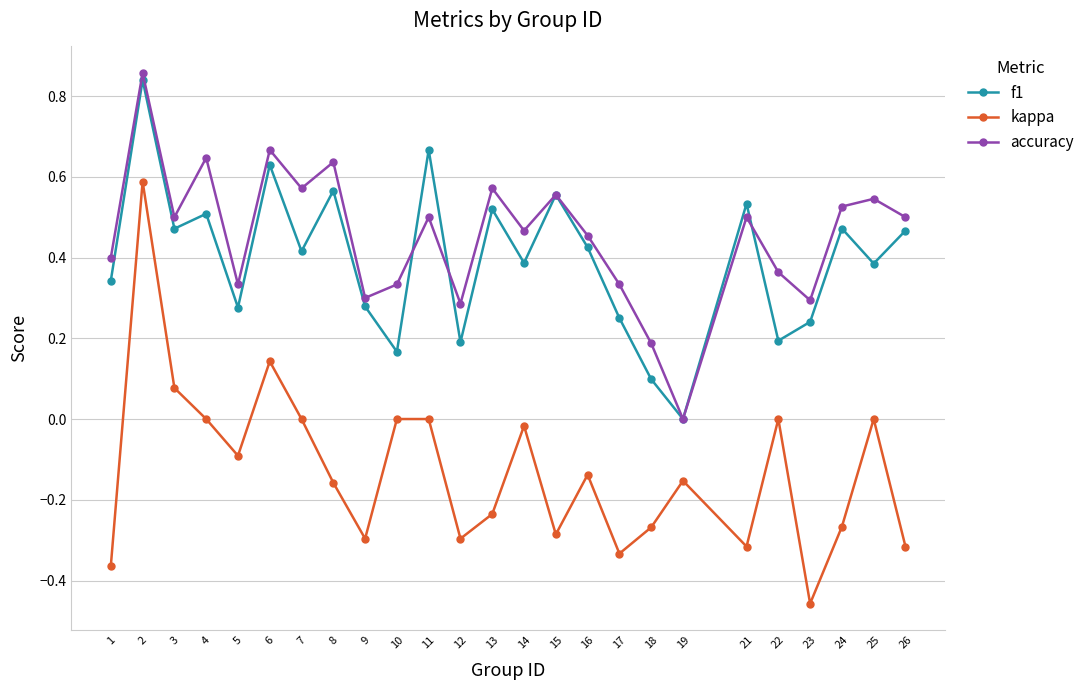

At 14, list the series in order from smallest to largest.

kappa, f1, accuracy